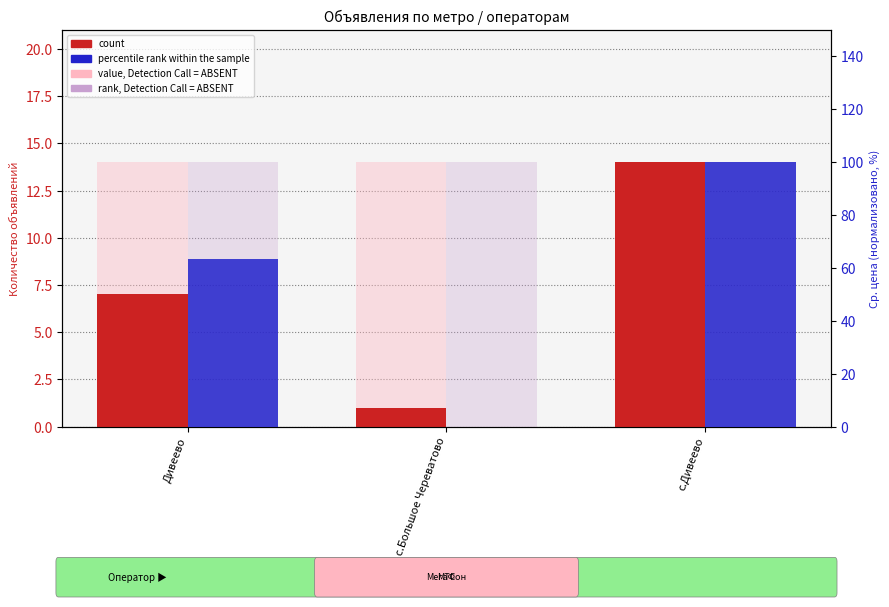

What is the label of the 2nd bar from the right?

с.Большое Череватово